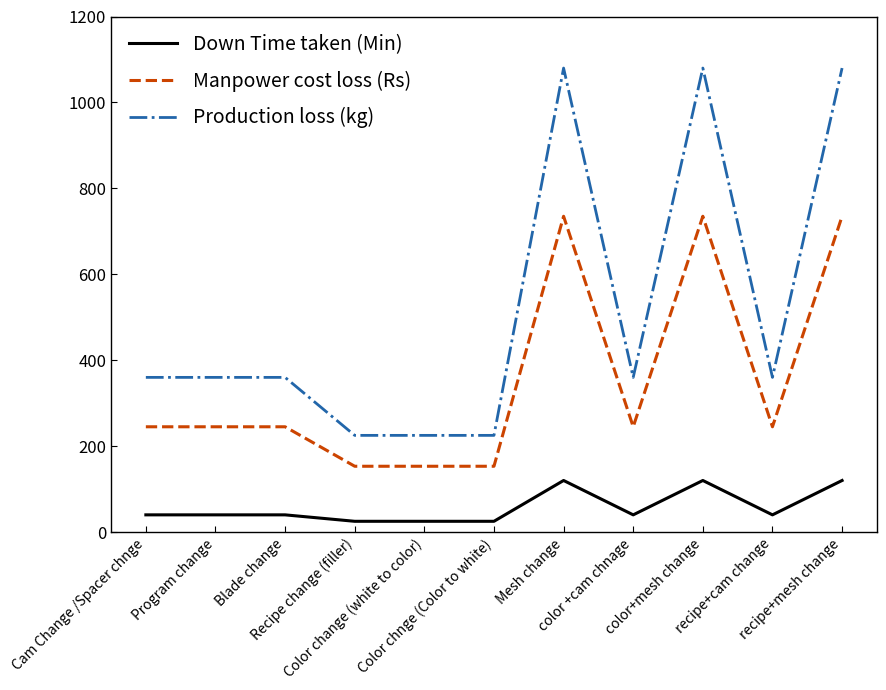

What is the difference between the maximum and minimum values in the Production loss (kg) series?

855.0